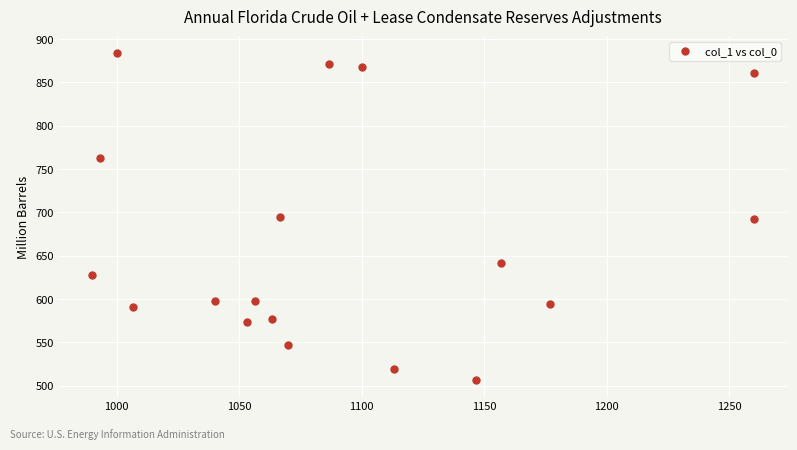

What is the range of X values (max minus min)?

270.0